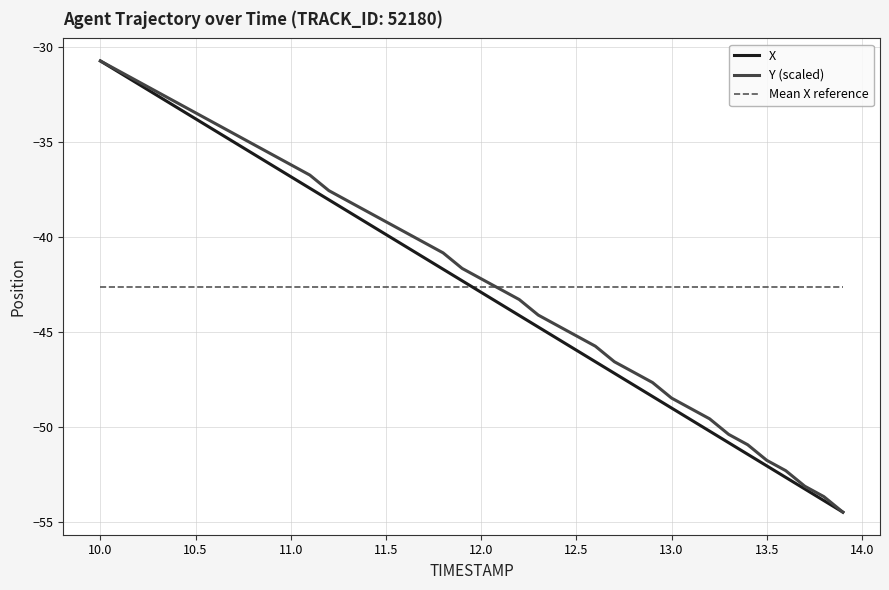

What is the highest value of the Mean X reference series?

-42.6